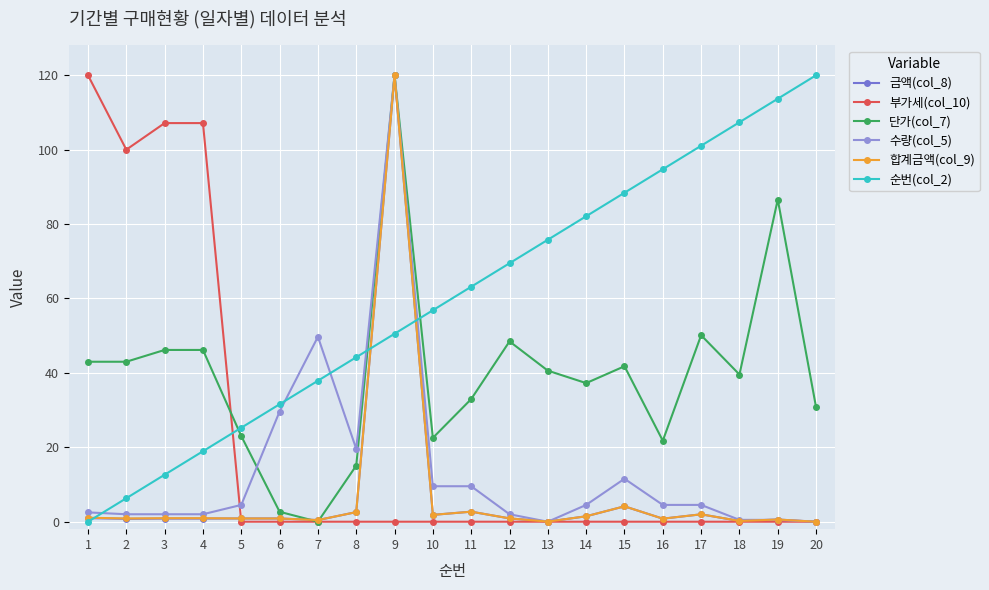

Is this an area chart (filled region under the line)?

No